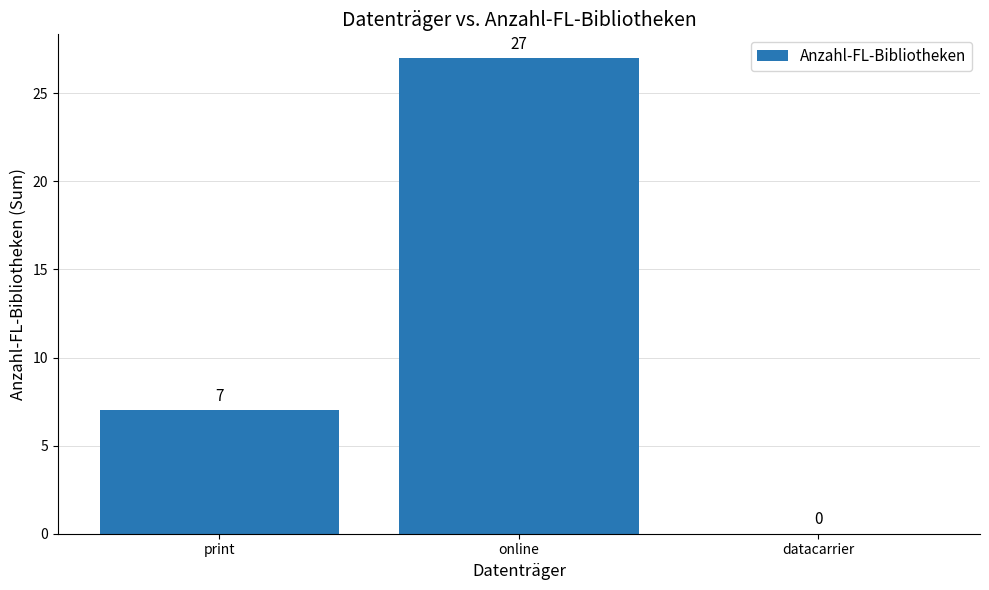

Are the bars grouped side by side (vs. stacked)?

No